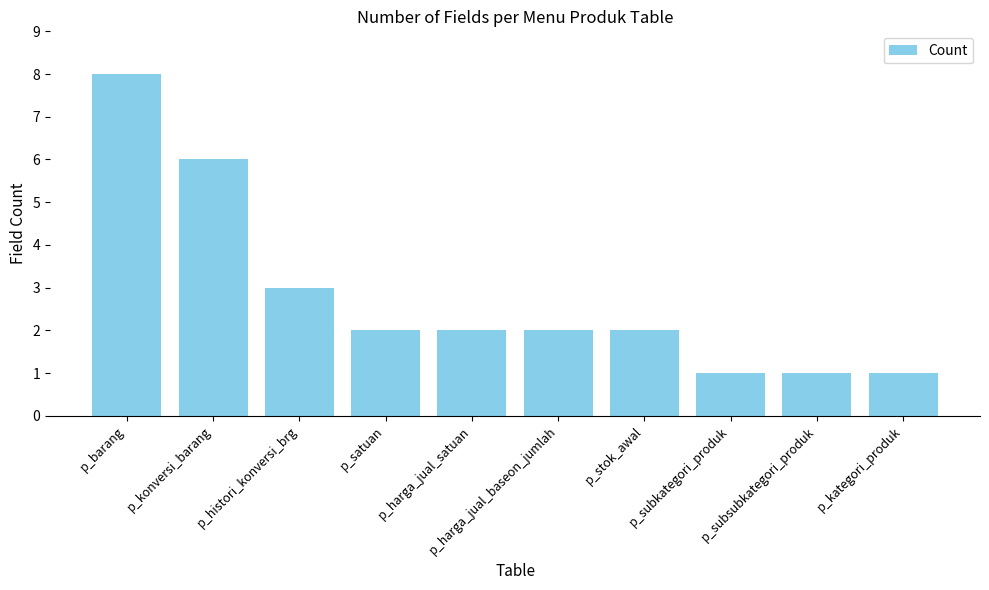

Does the chart contain stacked bars?

No